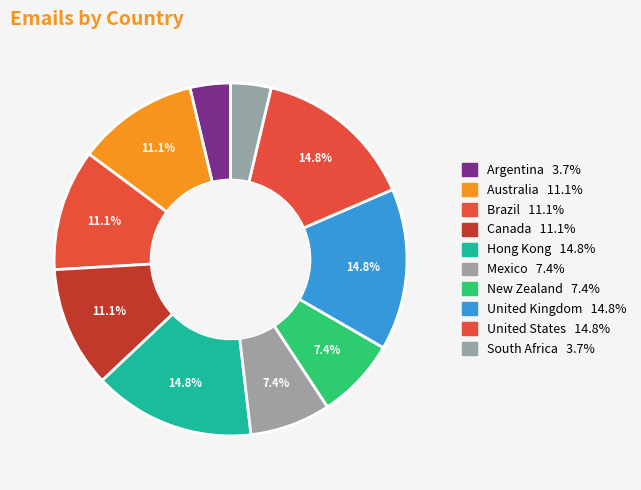

How many slices are in this pie chart?

10